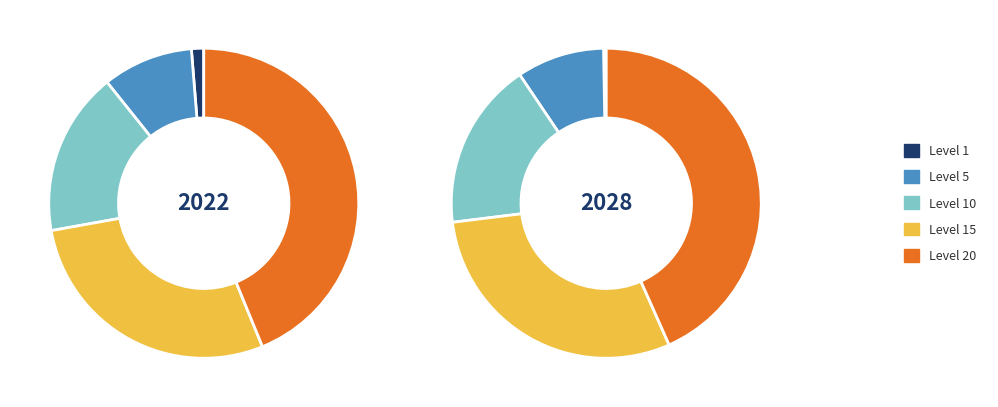

To the nearest percent, what portion does Level 5 represent?

9%